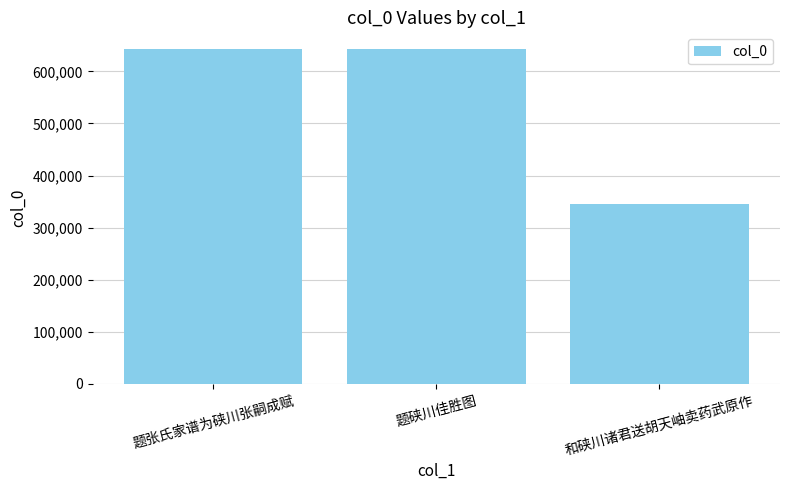

At which category does the chart reach its minimum across all series?

和硖川诸君送胡天岫卖药武原作